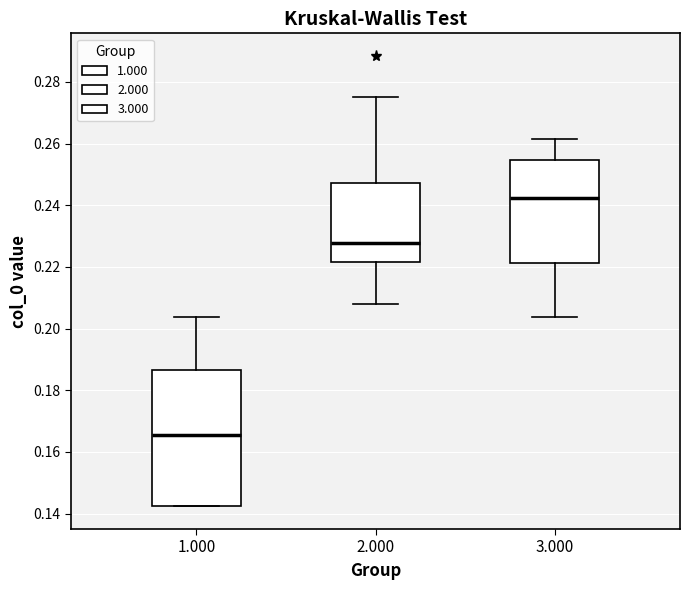

Which box's median line is the lowest?

1.000